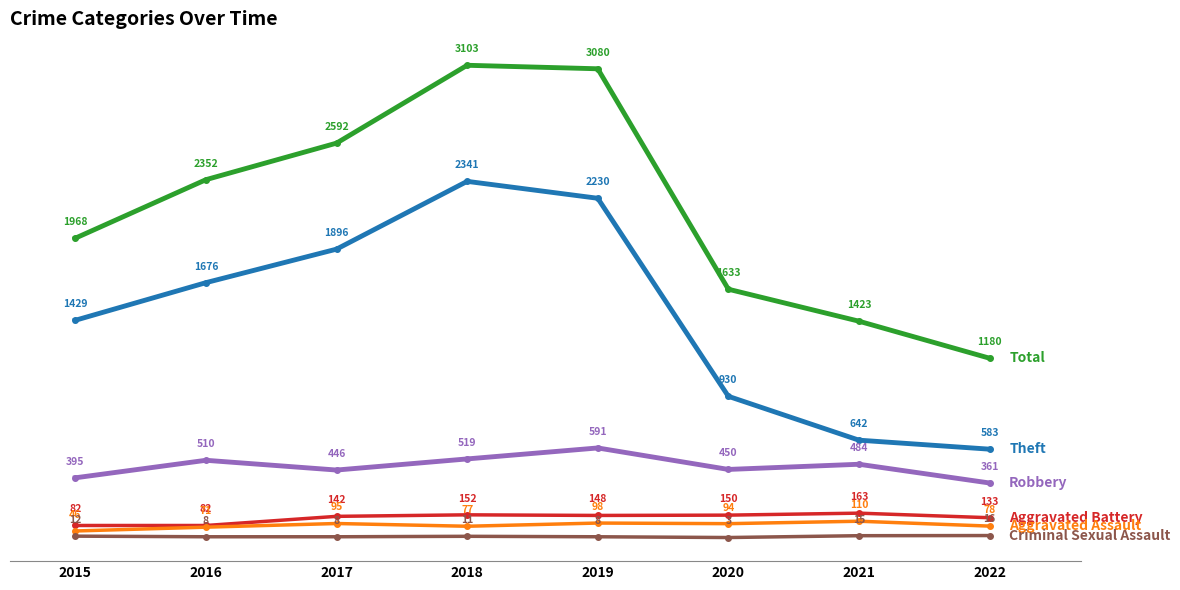

What is the difference between the highest and lowest values at 2015?

1956